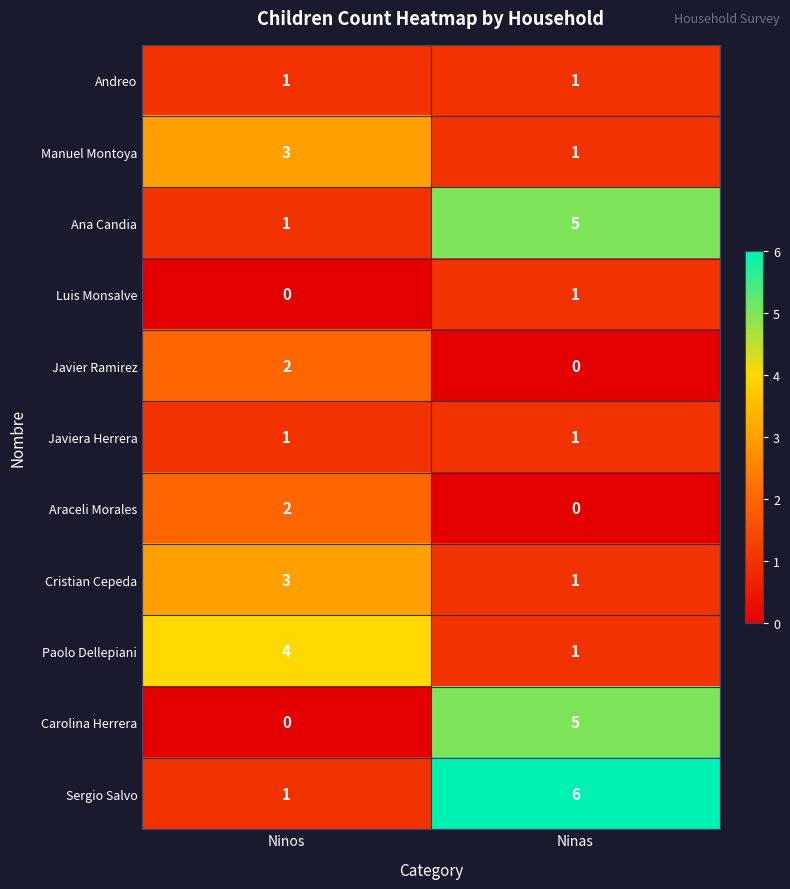

Which category has the highest value across all series?

Ninas